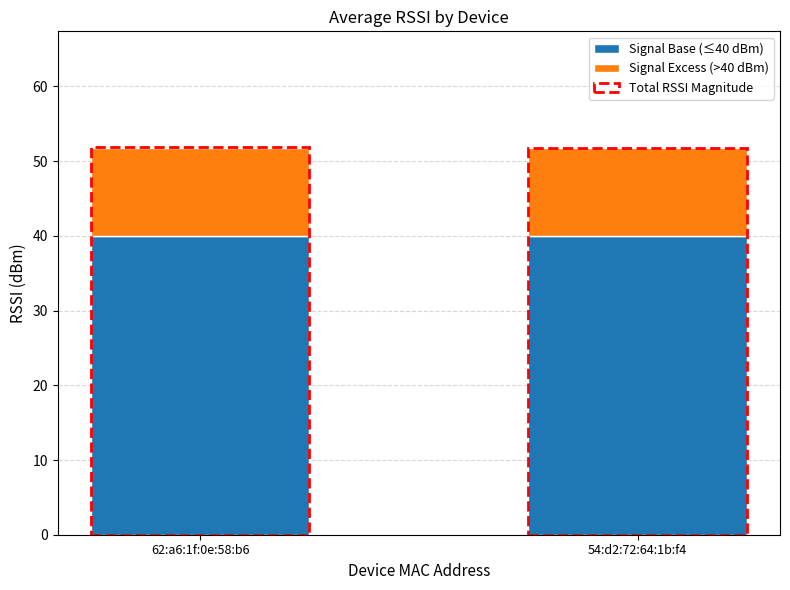

Reading left to right, list all the values displayed in this chart.

Signal Base (≤40 dBm): 40.0	40.0
Signal Excess (>40 dBm): 11.8	11.7
Total RSSI Magnitude: 51.8	51.7